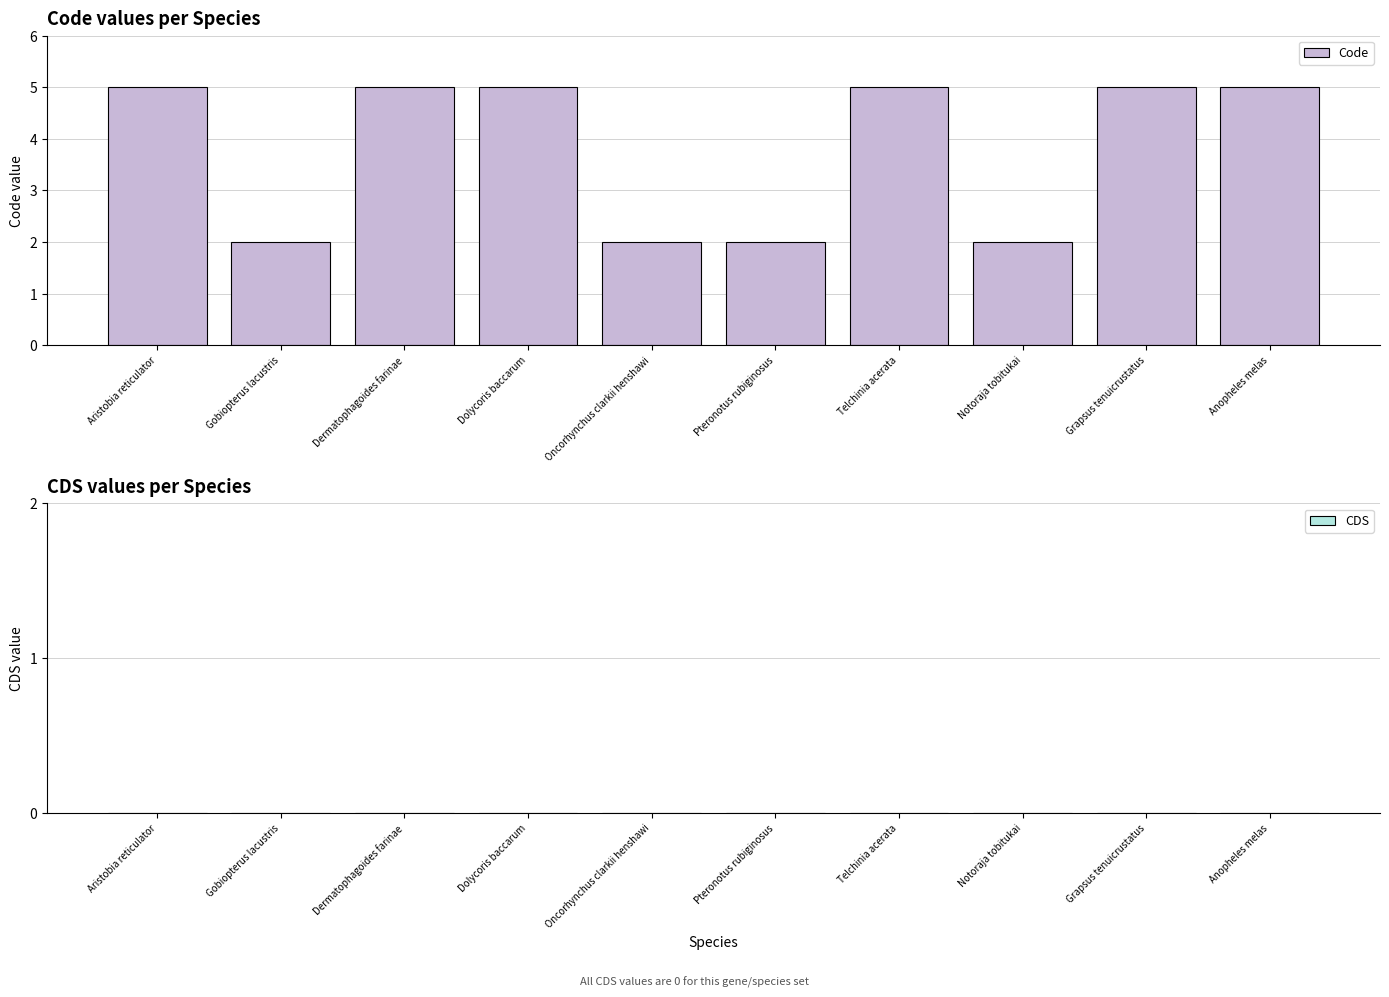

What is the sum of all values?

38